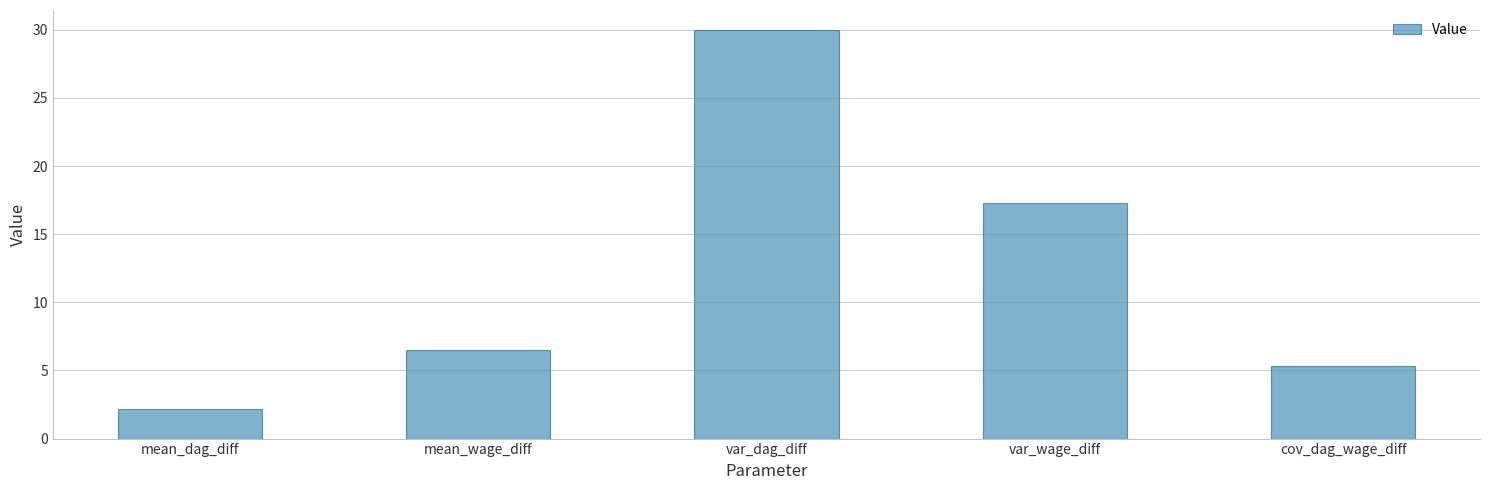

Which category has the highest value across all series?

var_dag_diff